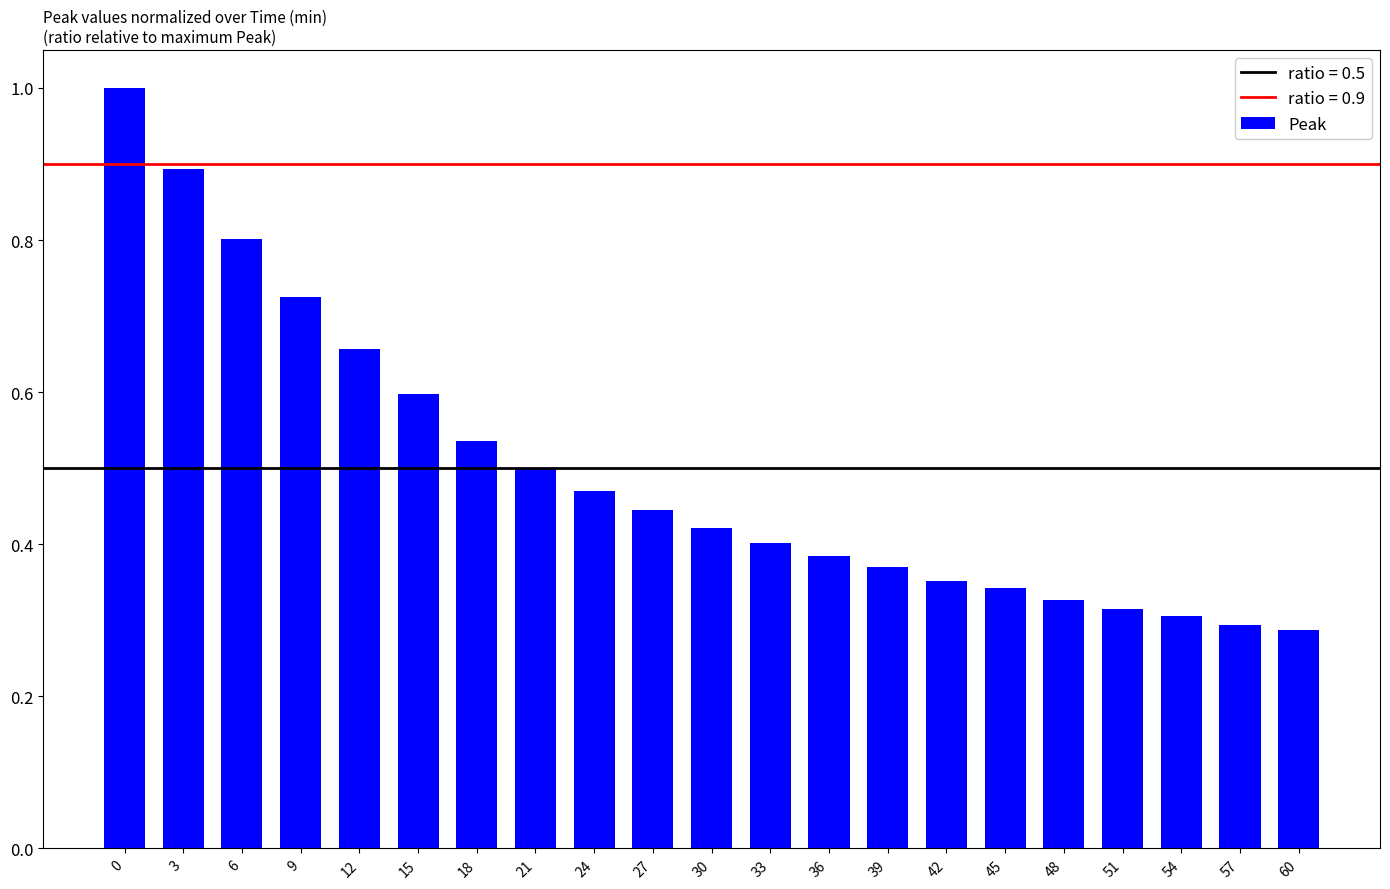

Are the bars horizontal?

No